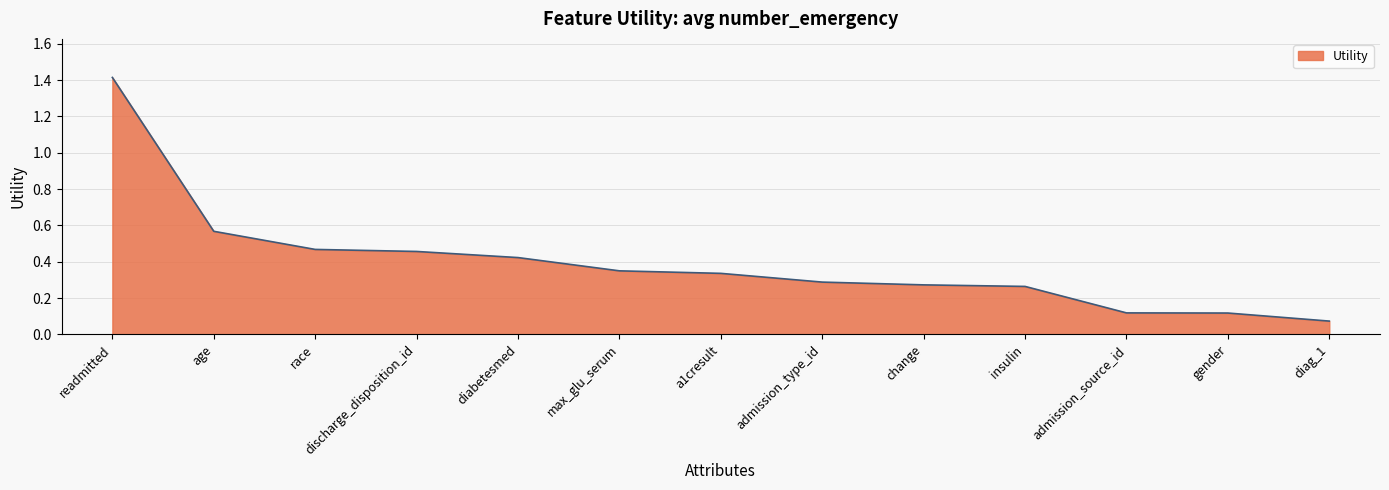

What is the approximate value at readmitted?

1.4